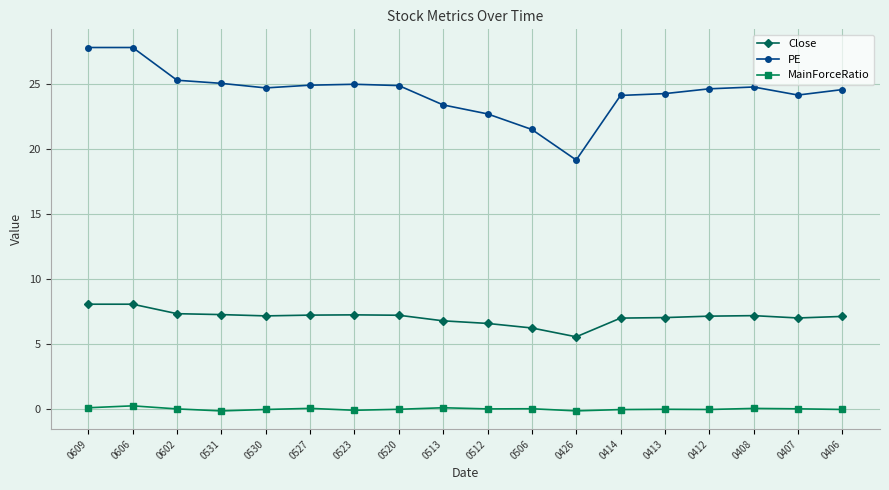

What is the minimum value for PE?

19.2